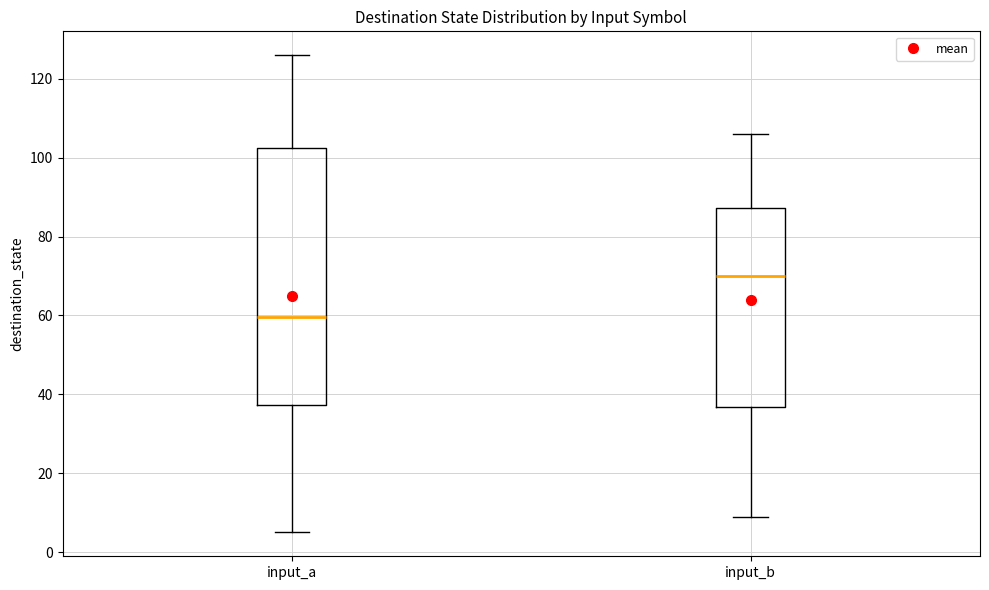

Reading left to right, read every box against the y-axis: the position of its median line, the range the box covers, and the ends of its whiskers. The values are not printed on the chart, so give them approximately, as read against the axis.

input_a: median 60, box 38 to 102, whiskers 6 to 126
input_b: median 70, box 36 to 88, whiskers 10 to 106